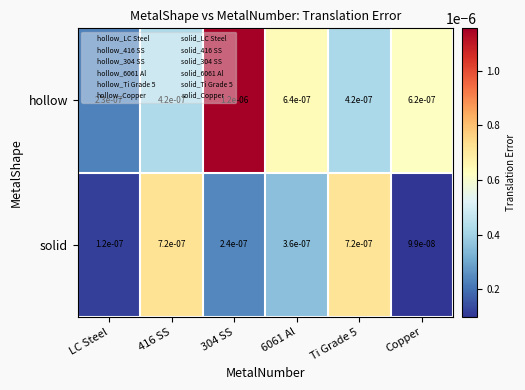

List the series in order of their peak value, lowest first.

solid, hollow